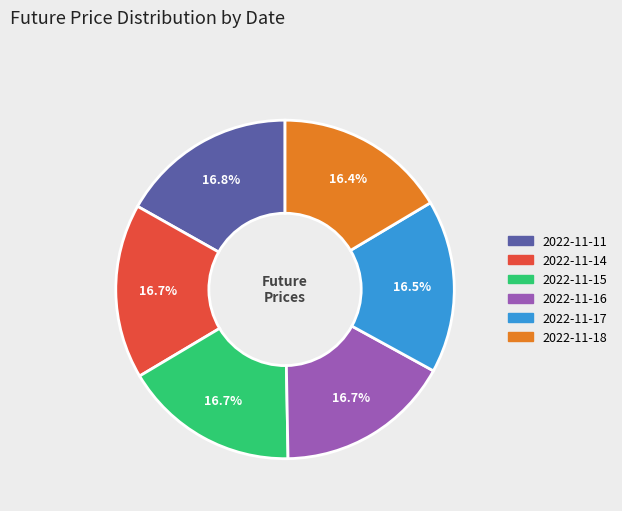

What is the ratio of the value at 2022-11-16 to the value at 2022-11-17?

1.0